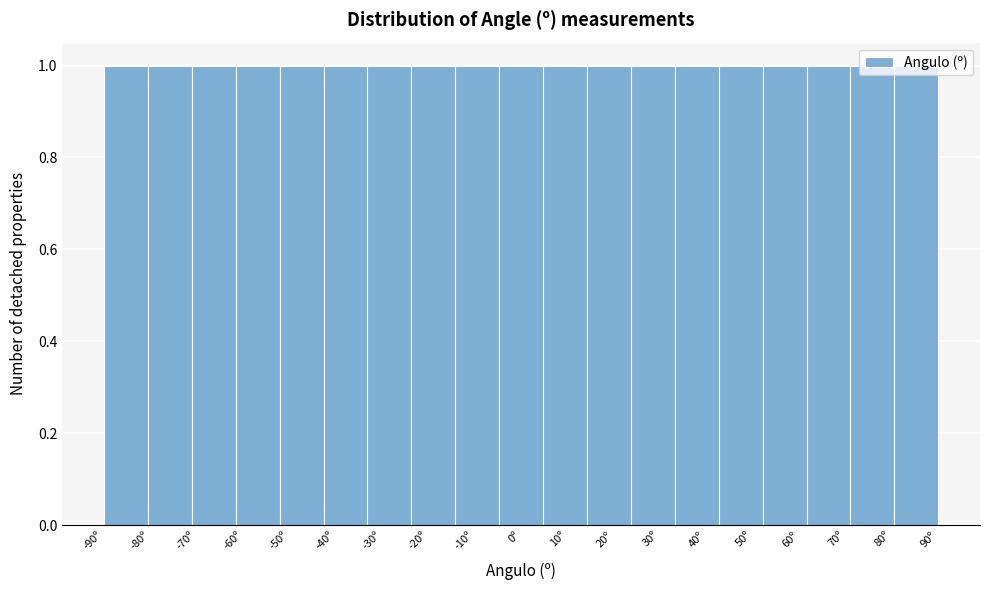

Reading left to right, transcribe this chart: for each bar, give the range it covers on the x-axis and its height. Neither the bar edges nor the heights are printed on the chart, so give them approximately, as read against the axes.

-90 to -81: 1
-81 to -71: 1
-71 to -62: 1
-62 to -52: 1
-52 to -43: 1
-43 to -33: 1
-33 to -24: 1
-24 to -14: 1
-14 to -5: 1
-5 to 5: 1
5 to 14: 1
14 to 24: 1
24 to 33: 1
33 to 43: 1
43 to 52: 1
52 to 62: 1
62 to 71: 1
71 to 81: 1
81 to 90: 1